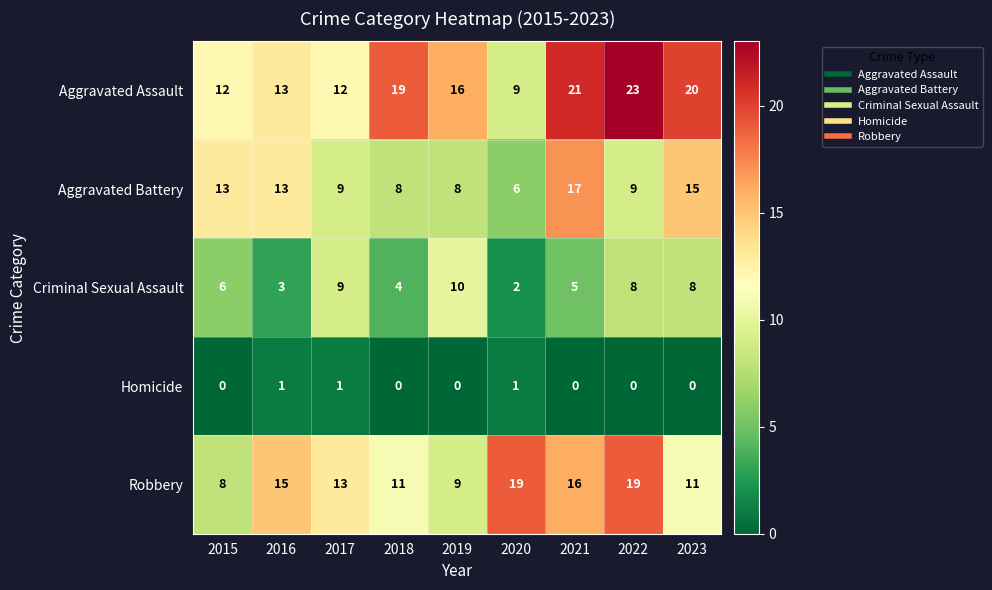

Rank the series by their average value, from highest to lowest.

Aggravated Assault, Robbery, Aggravated Battery, Criminal Sexual Assault, Homicide